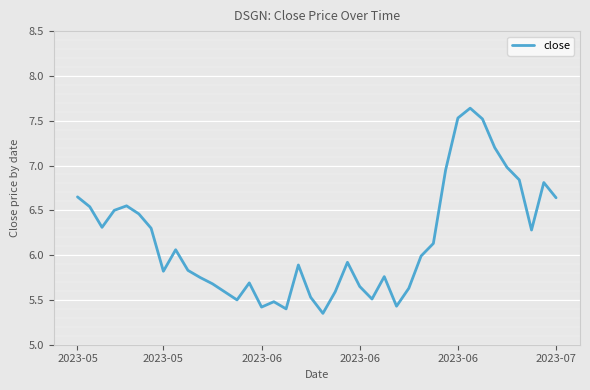

What is the difference between the maximum and minimum values?

2.3